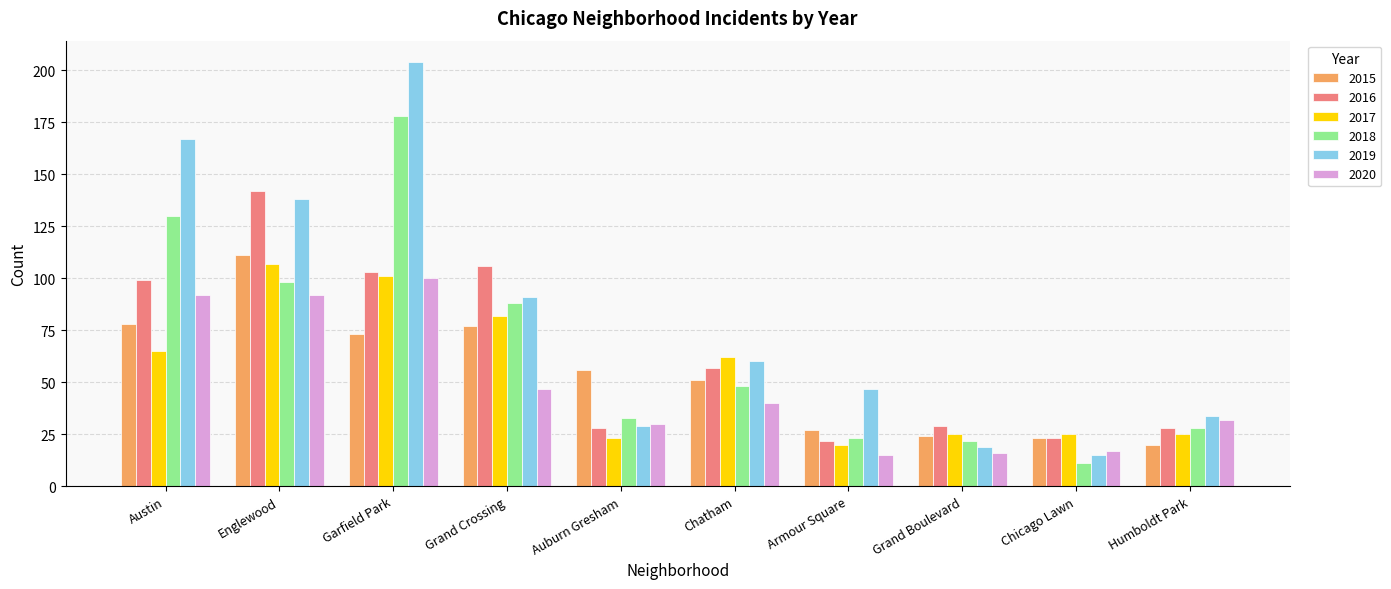

The value of 2015 at Englewood is 111. True or false?

True